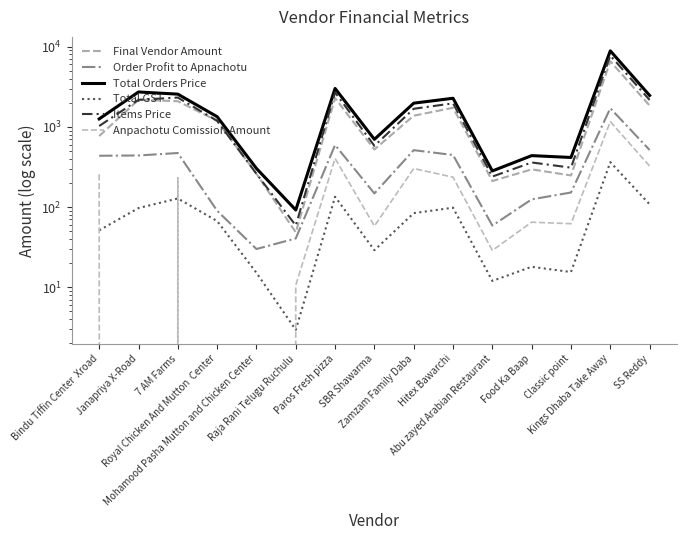

Rank the categories by Final Vendor Amount value from lowest to highest.

Raja Rani Telugu Ruchulu, Abu zayed Arabian Restaurant, Classic point, Mohamood Pasha Mutton and Chicken Center, Food Ka Baap, SBR Shawarma, Bindu Tiffin Center  Xroad, Royal Chicken And Mutton  Center, Zamzam Family Daba, Hitex Bawarchi, SS Reddy, 7 AM Farms, Janapriya X-Road, Paros Fresh pizza, Kings Dhaba Take Away